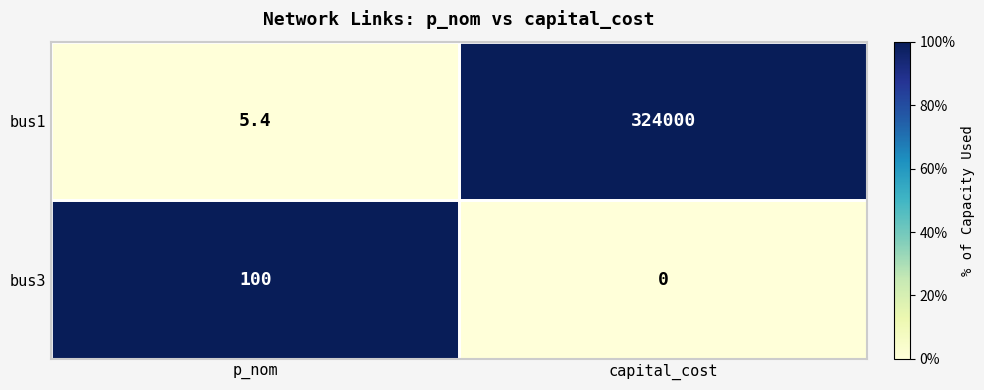

What is the maximum value shown in the chart?

324000.0